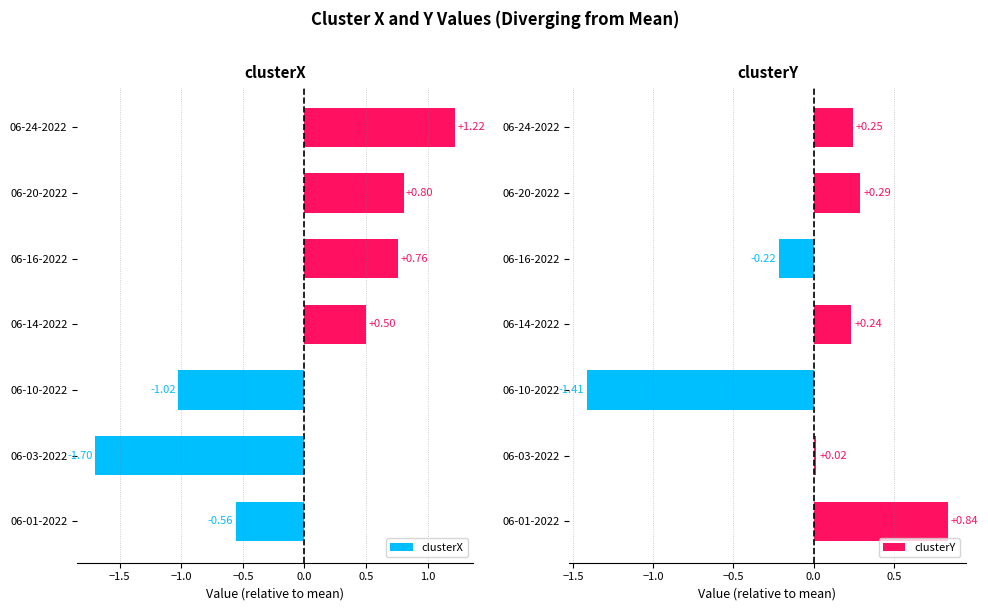

What is the difference between the second highest and second lowest values in the clusterX series?

1.8